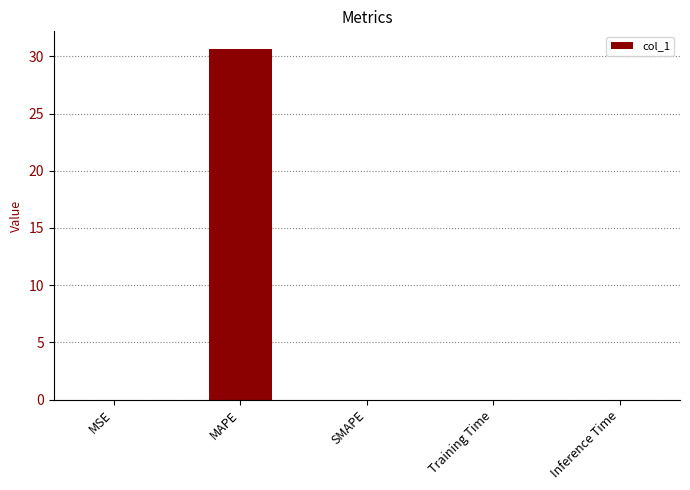

True or false: the data shows 12.7 at SMAPE.

False